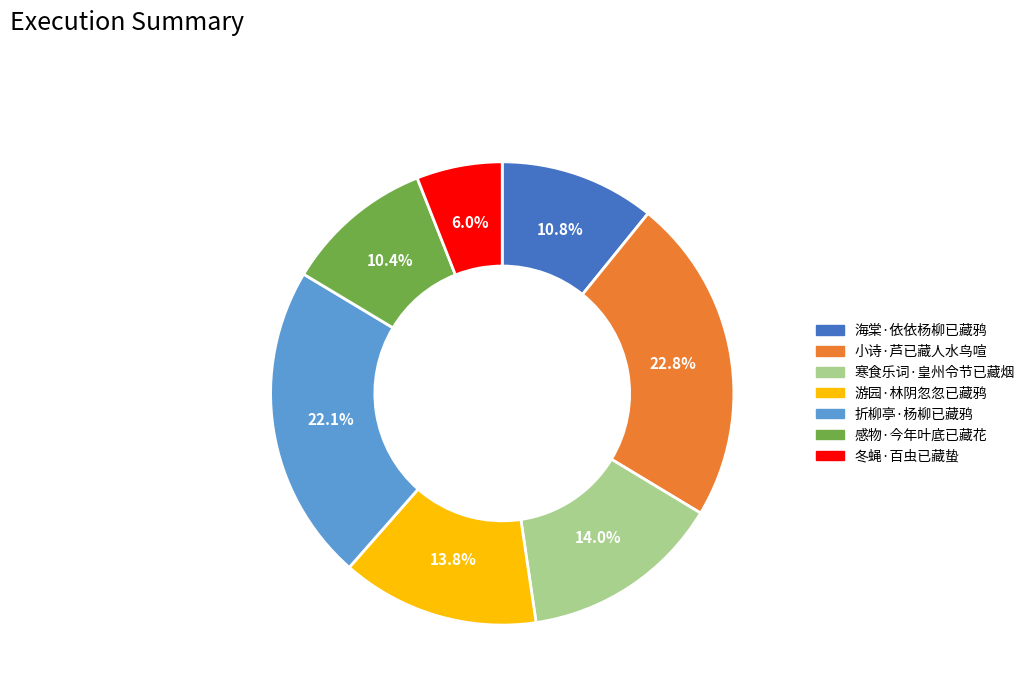

To the nearest percent, what is the difference between the largest and smallest slice percentages?

17%